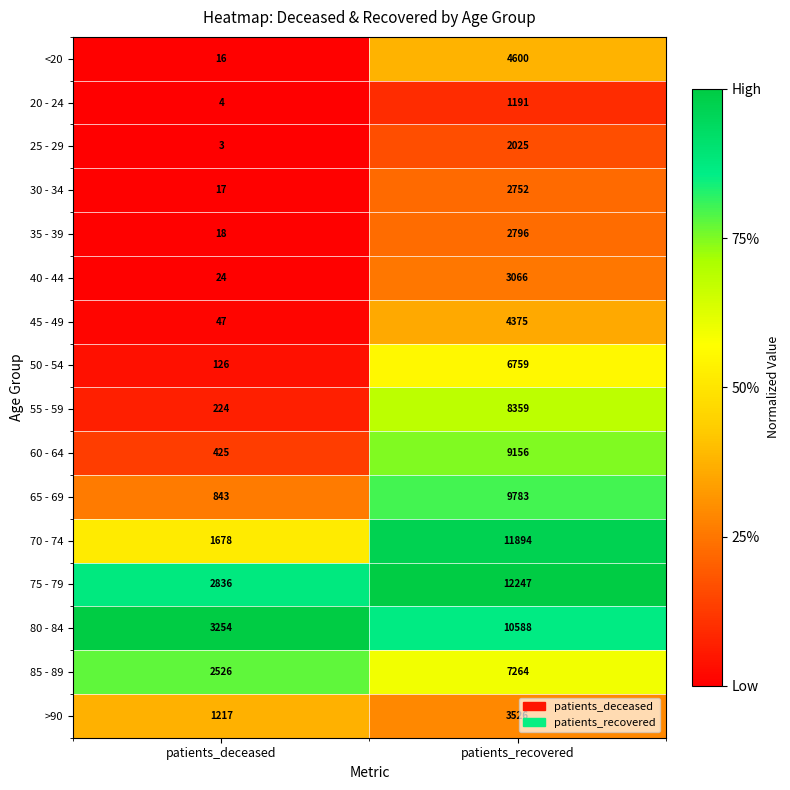

Which series changed the most between patients_deceased and patients_recovered?

70 - 74